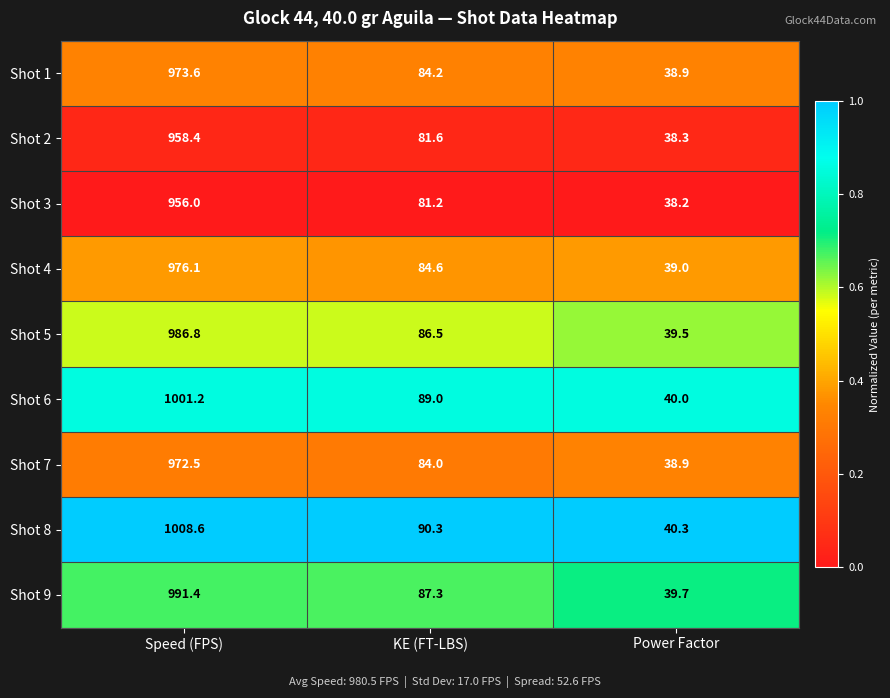

What is the difference between the maximum and minimum values in the Shot 1 series?

934.7